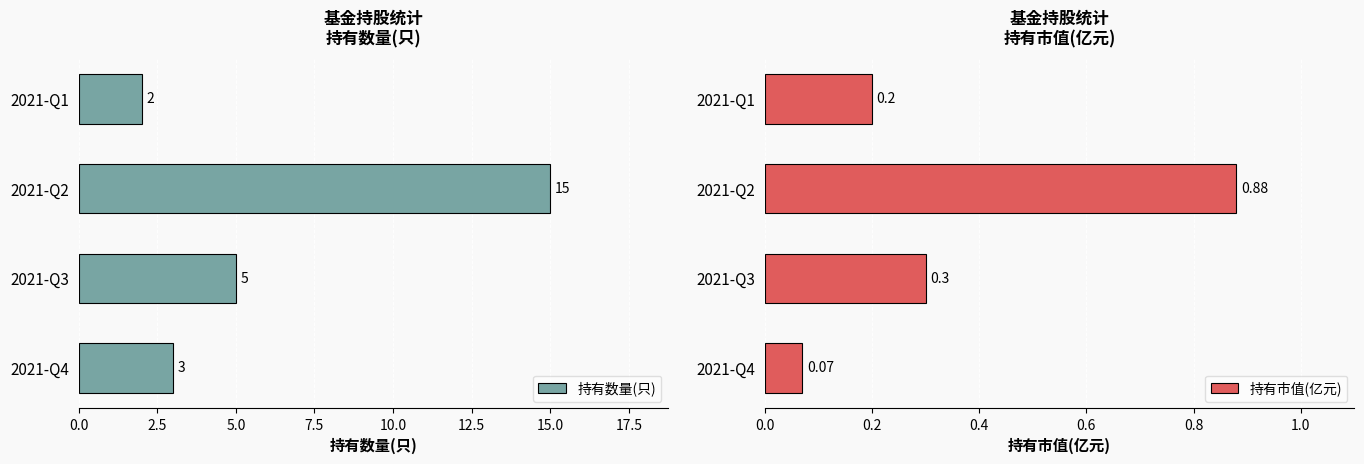

What value does the 持有数量(只) series have at 2021-Q3?

5